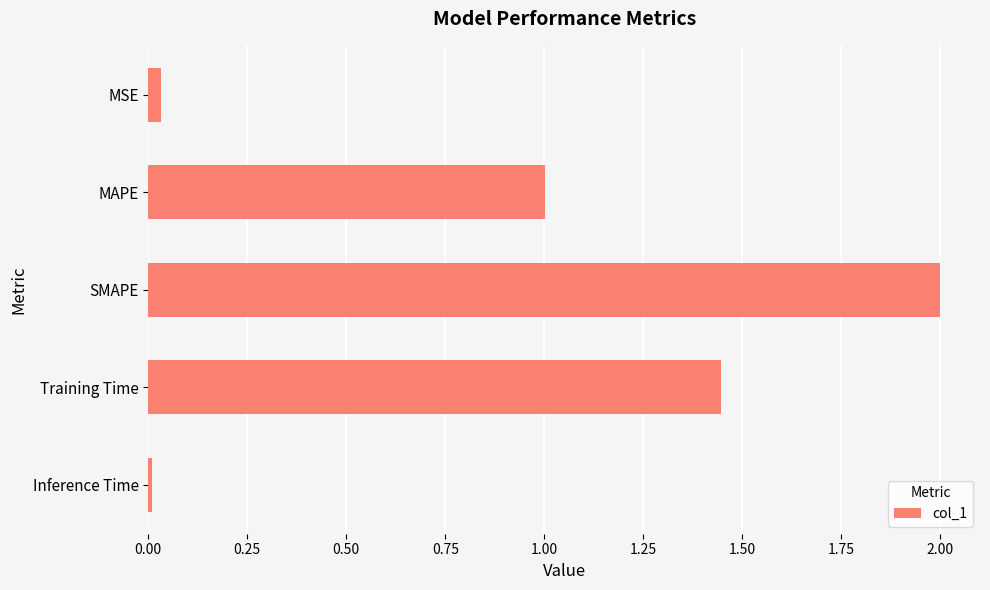

What is the average value?

0.9